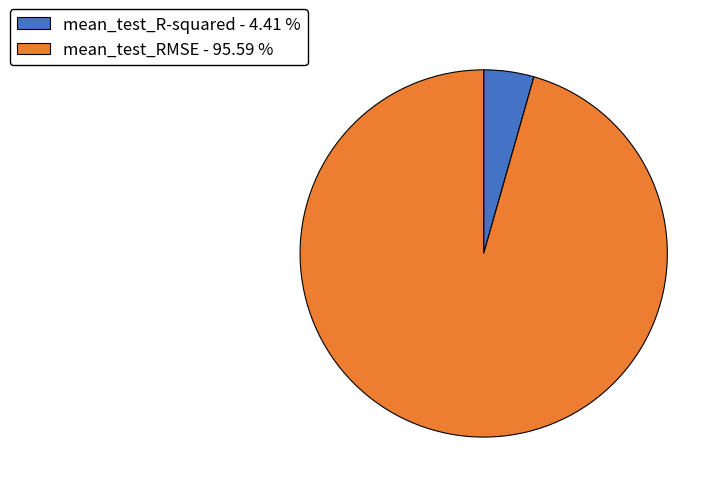

Is the sum of mean_test_R-squared - 4.41 % and mean_test_RMSE - 95.59 % greater than half?

Yes